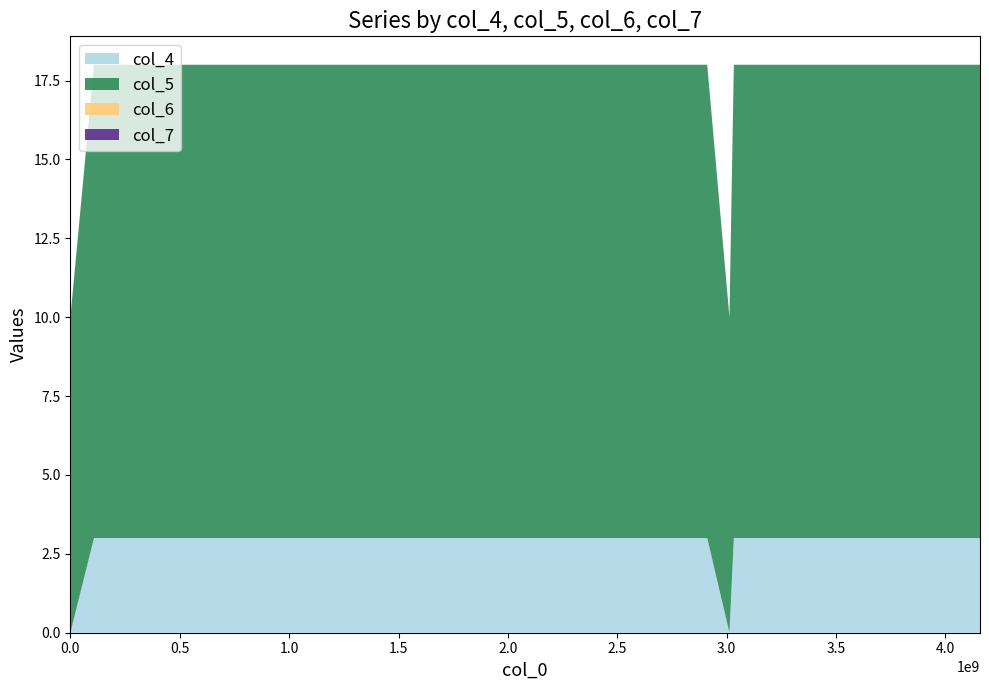

Reading right to left, what are all the values shown in this chart?

col_4: 39=3	38=3	37=3	36=3	35=3	34=3	33=3	32=3	31=3	30=3	29=3	28=3	27=0	26=3	25=3	24=3	23=3	22=3	21=3	20=3	19=3	18=3	17=3	16=3	15=3	14=3	13=3	12=3	11=3	10=3	9=3	8=3	7=3	6=3	5=3	4=3	3=3	2=3	1=3	0=0
col_5: 39=15	38=15	37=15	36=15	35=15	34=15	33=15	32=15	31=15	30=15	29=15	28=15	27=10	26=15	25=15	24=15	23=15	22=15	21=15	20=15	19=15	18=15	17=15	16=15	15=15	14=15	13=15	12=15	11=15	10=15	9=15	8=15	7=15	6=15	5=15	4=15	3=15	2=15	1=15	0=10
col_6: 39=0	38=0	37=0	36=0	35=0	34=0	33=0	32=0	31=0	30=0	29=0	28=0	27=0	26=0	25=0	24=0	23=0	22=0	21=0	20=0	19=0	18=0	17=0	16=0	15=0	14=0	13=0	12=0	11=0	10=0	9=0	8=0	7=0	6=0	5=0	4=0	3=0	2=0	1=0	0=0
col_7: 39=0	38=0	37=0	36=0	35=0	34=0	33=0	32=0	31=0	30=0	29=0	28=0	27=0	26=0	25=0	24=0	23=0	22=0	21=0	20=0	19=0	18=0	17=0	16=0	15=0	14=0	13=0	12=0	11=0	10=0	9=0	8=0	7=0	6=0	5=0	4=0	3=0	2=0	1=0	0=0